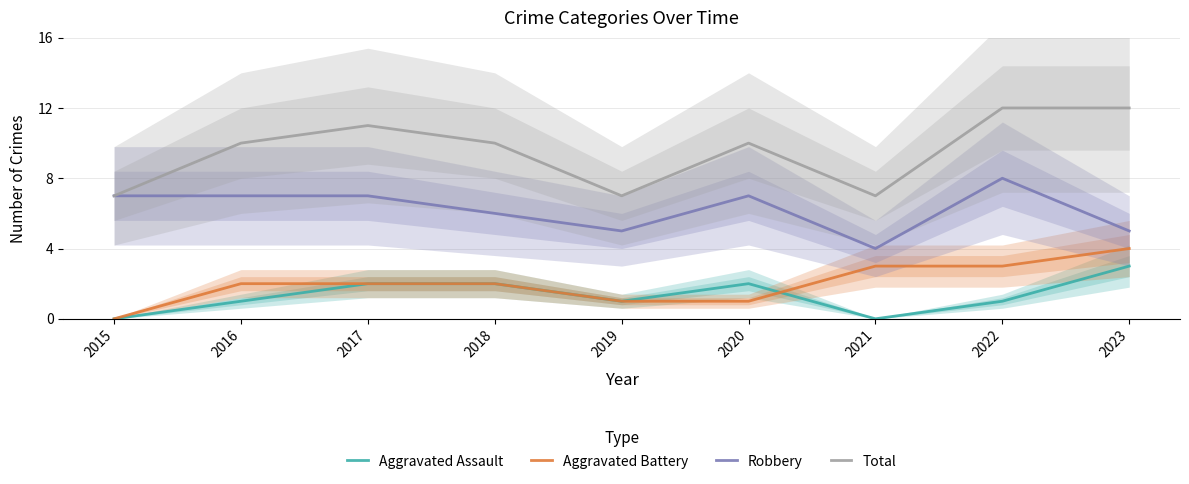

True or false: Aggravated Assault and Aggravated Battery intersect in this chart.

True